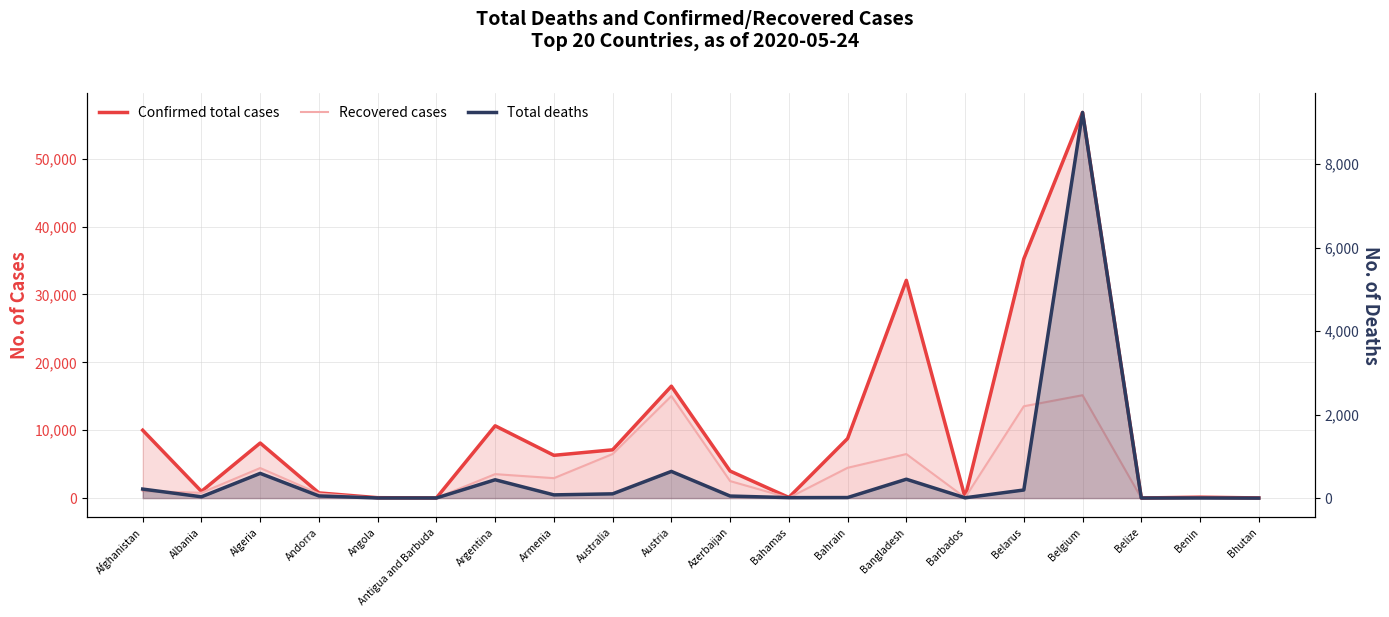

What are all the series names shown in the legend?

Confirmed total cases, Recovered cases, Total deaths